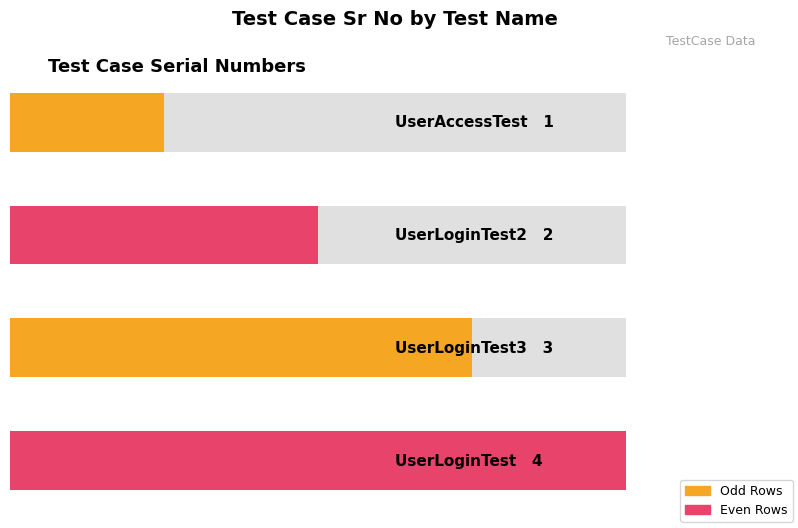

How many bars are there in total?

4